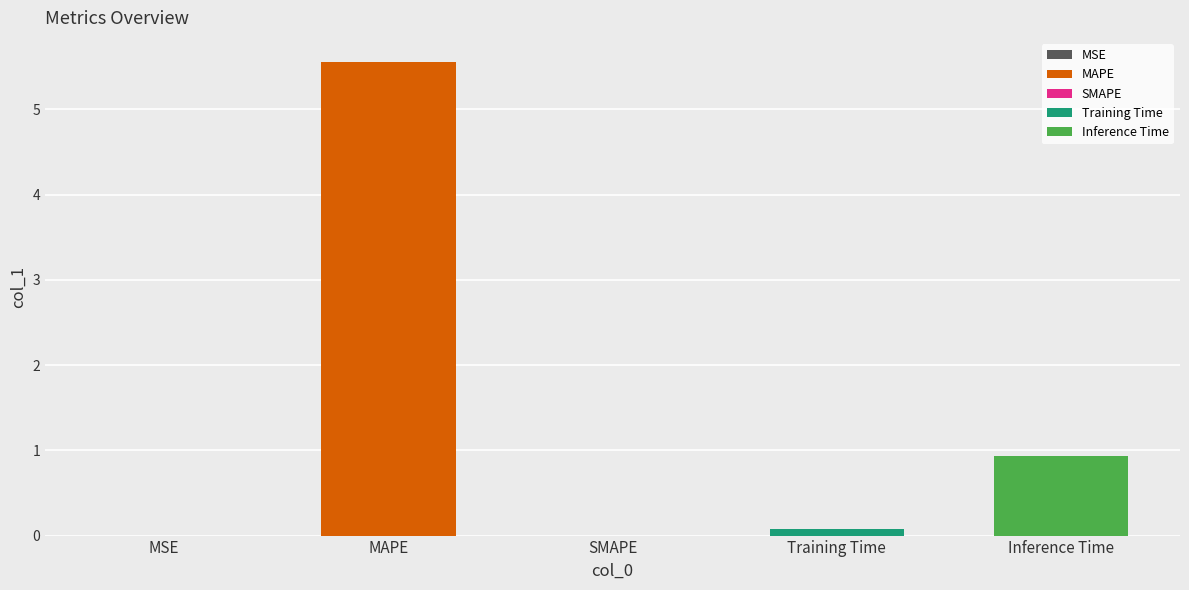

What is the greatest value displayed?

5.6